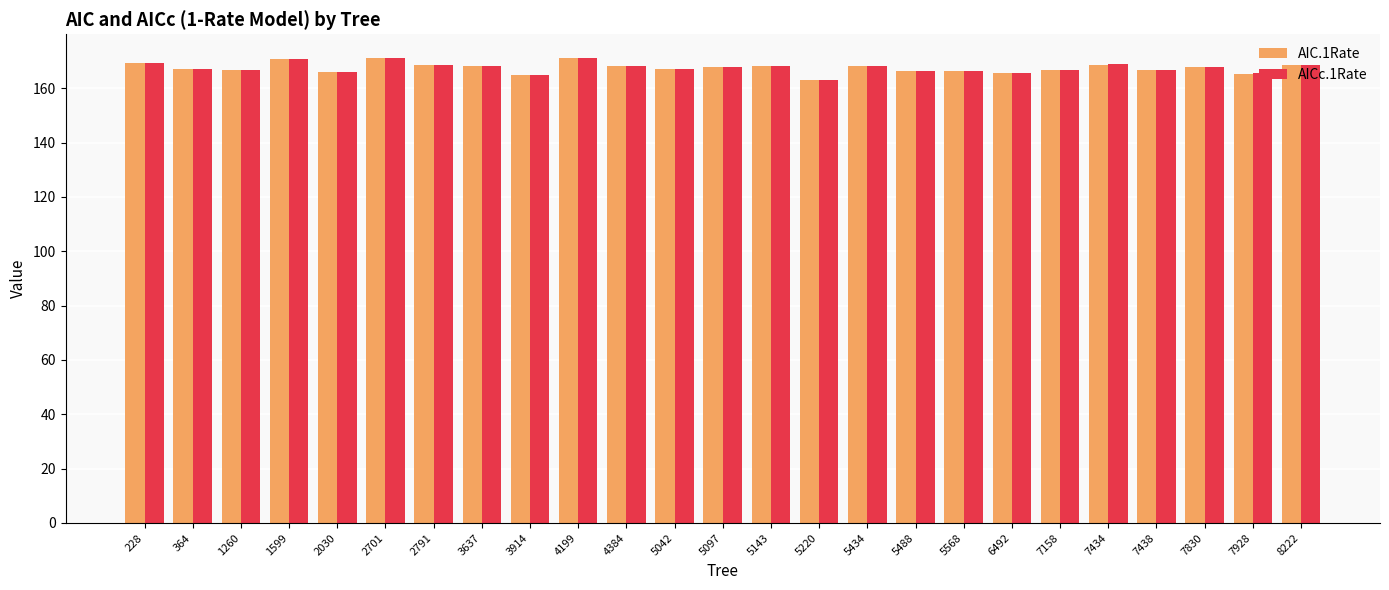

The value of AICc.1Rate at 7928 is 165.5. True or false?

True